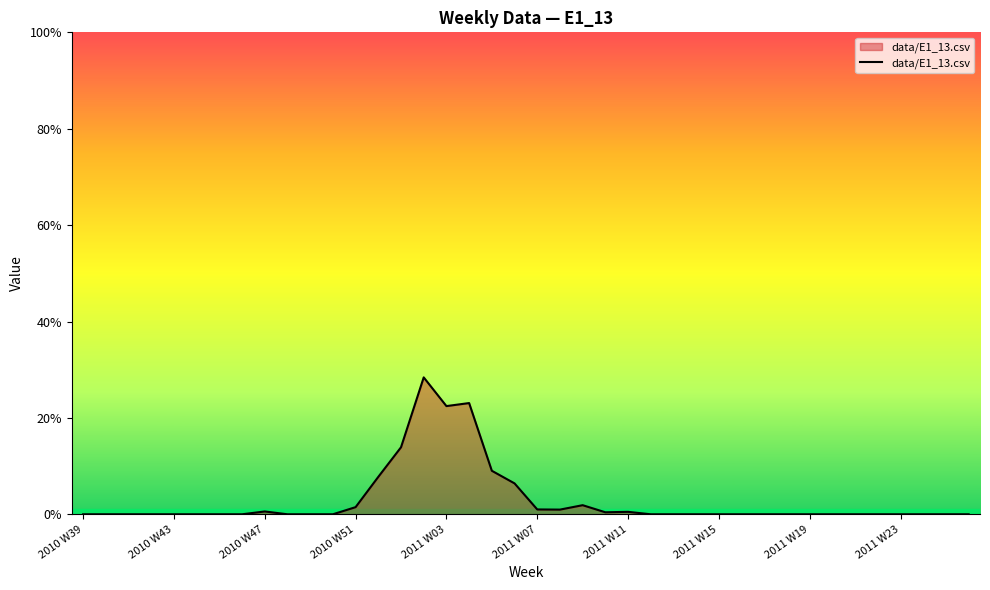

Which category has the lowest value across all series?

2010 W39